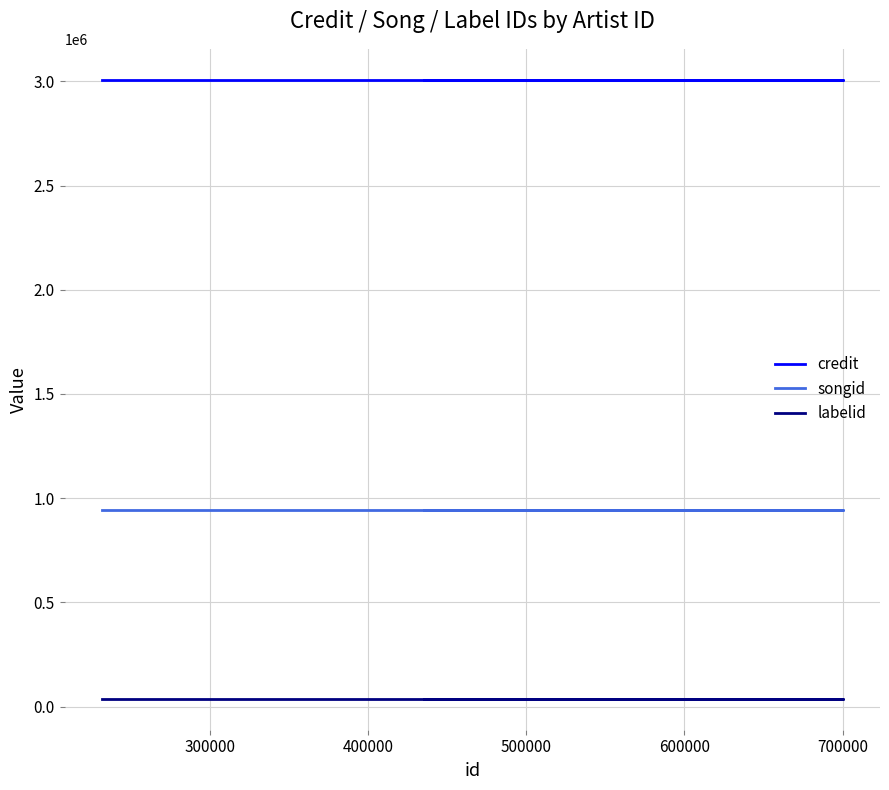

What is the highest value of the labelid series?

37866